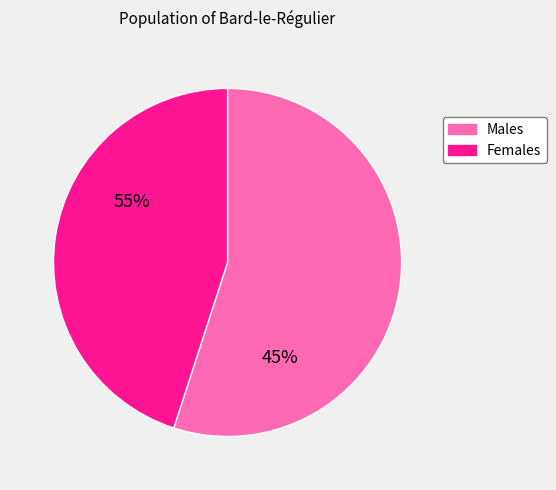

True or false: 4 accounts for 24% of the total.

False